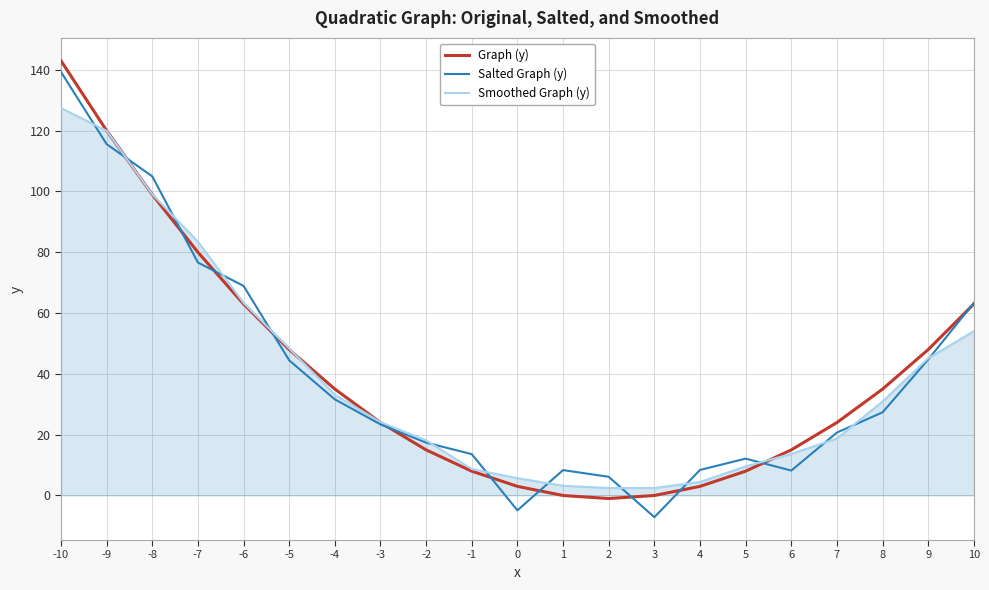

At which label does Smoothed Graph (y) first exceed 24?

-10